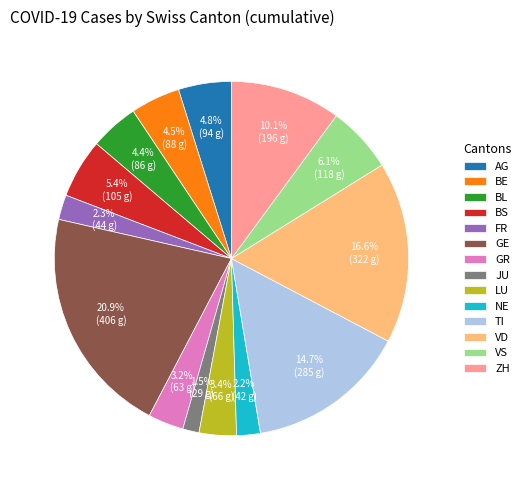

What is the ratio of the value at FR to the value at AG?

0.5